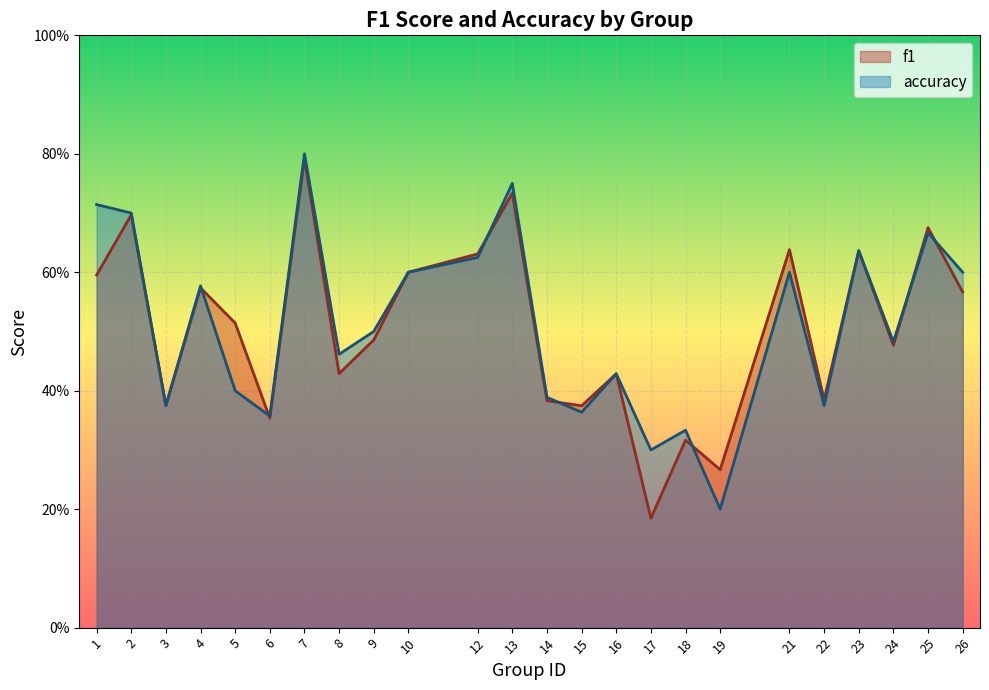

List the labels in order of f1 value, smallest first.

17, 19, 18, 6, 15, 3, 14, 22, 16, 8, 24, 9, 5, 26, 4, 1, 10, 12, 23, 21, 25, 2, 13, 7